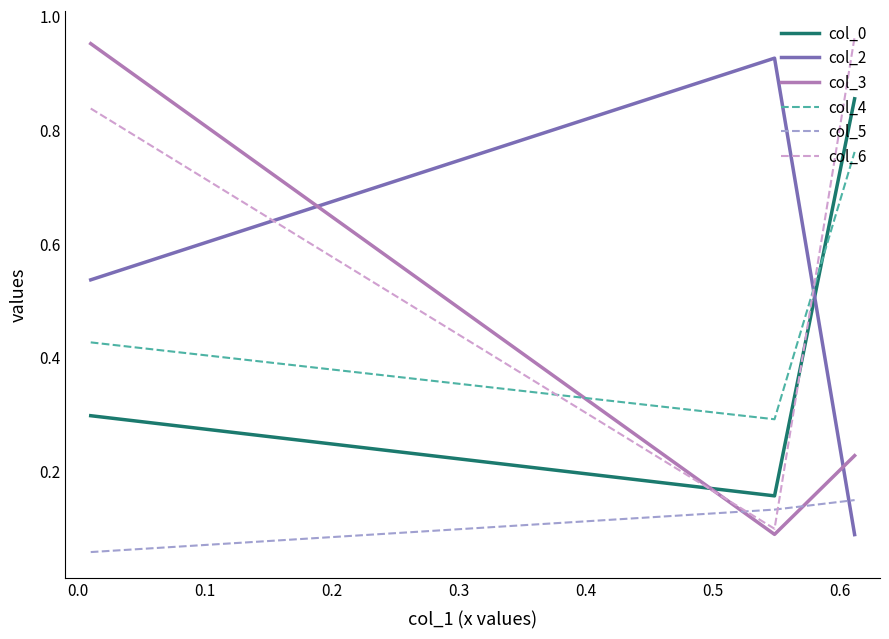

What are all the series names shown in the legend?

col_0, col_2, col_3, col_4, col_5, col_6